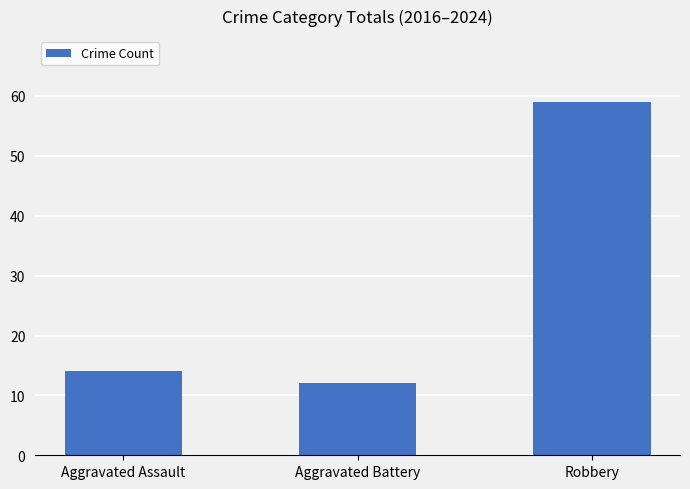

True or false: the data shows 59 at Robbery.

True